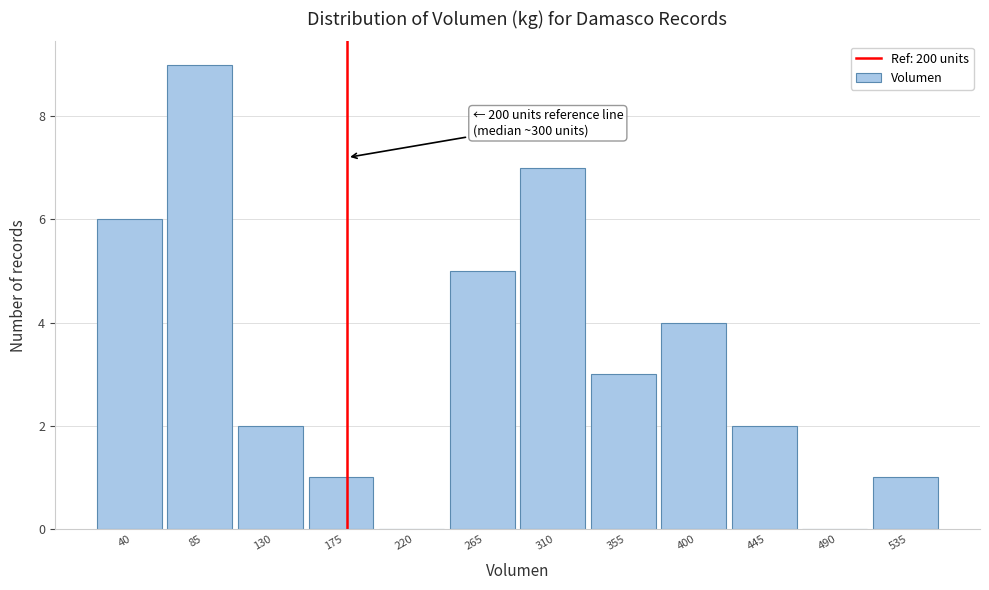

Reading right to left, extract all data points from this chart.

535=1	490=0	445=2	400=4	355=3	310=7	265=5	220=0	175=1	130=2	85=9	40=6